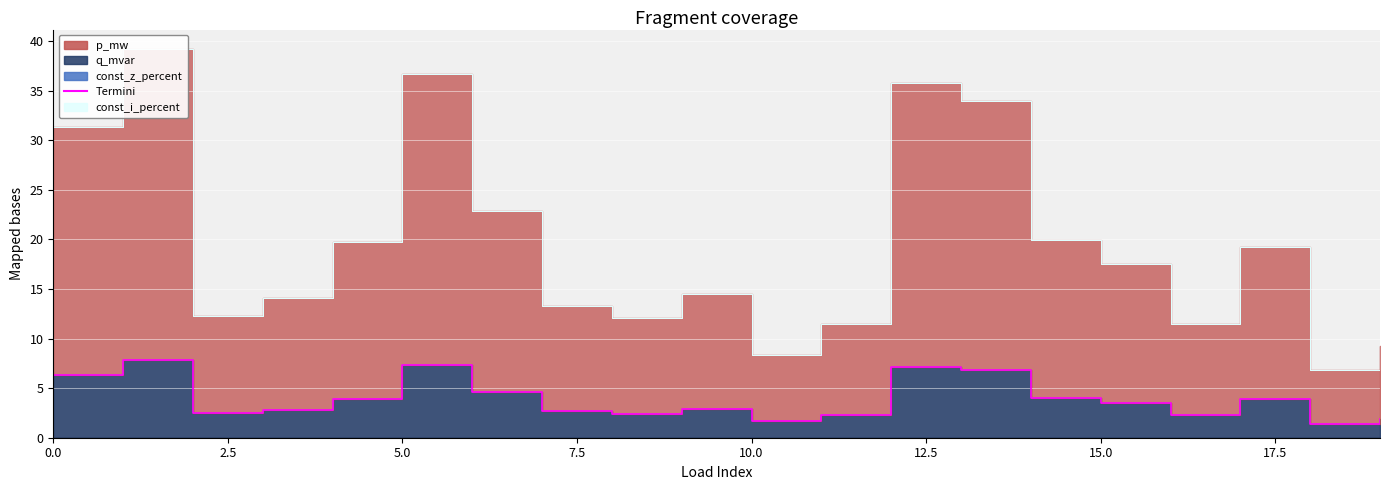

True or false: p_mw has more than 0 interior local peaks.

True